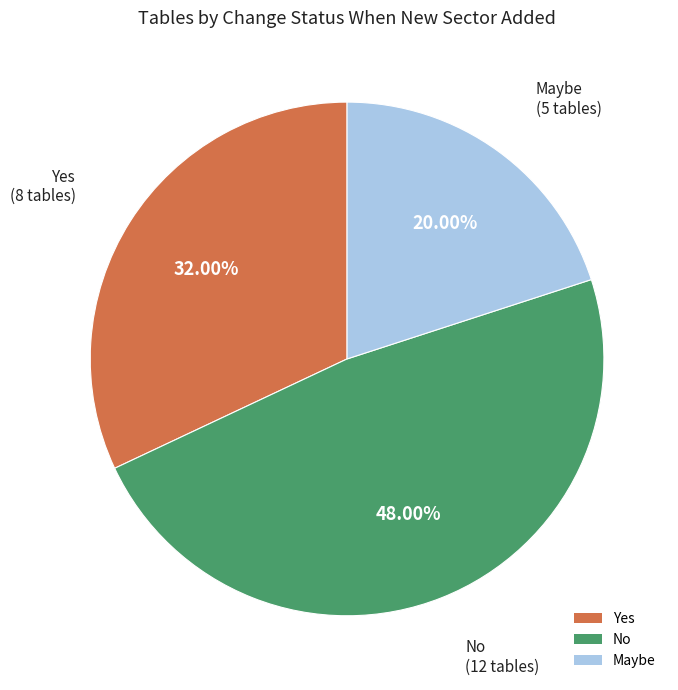

Between Maybe and No, which is larger?

No